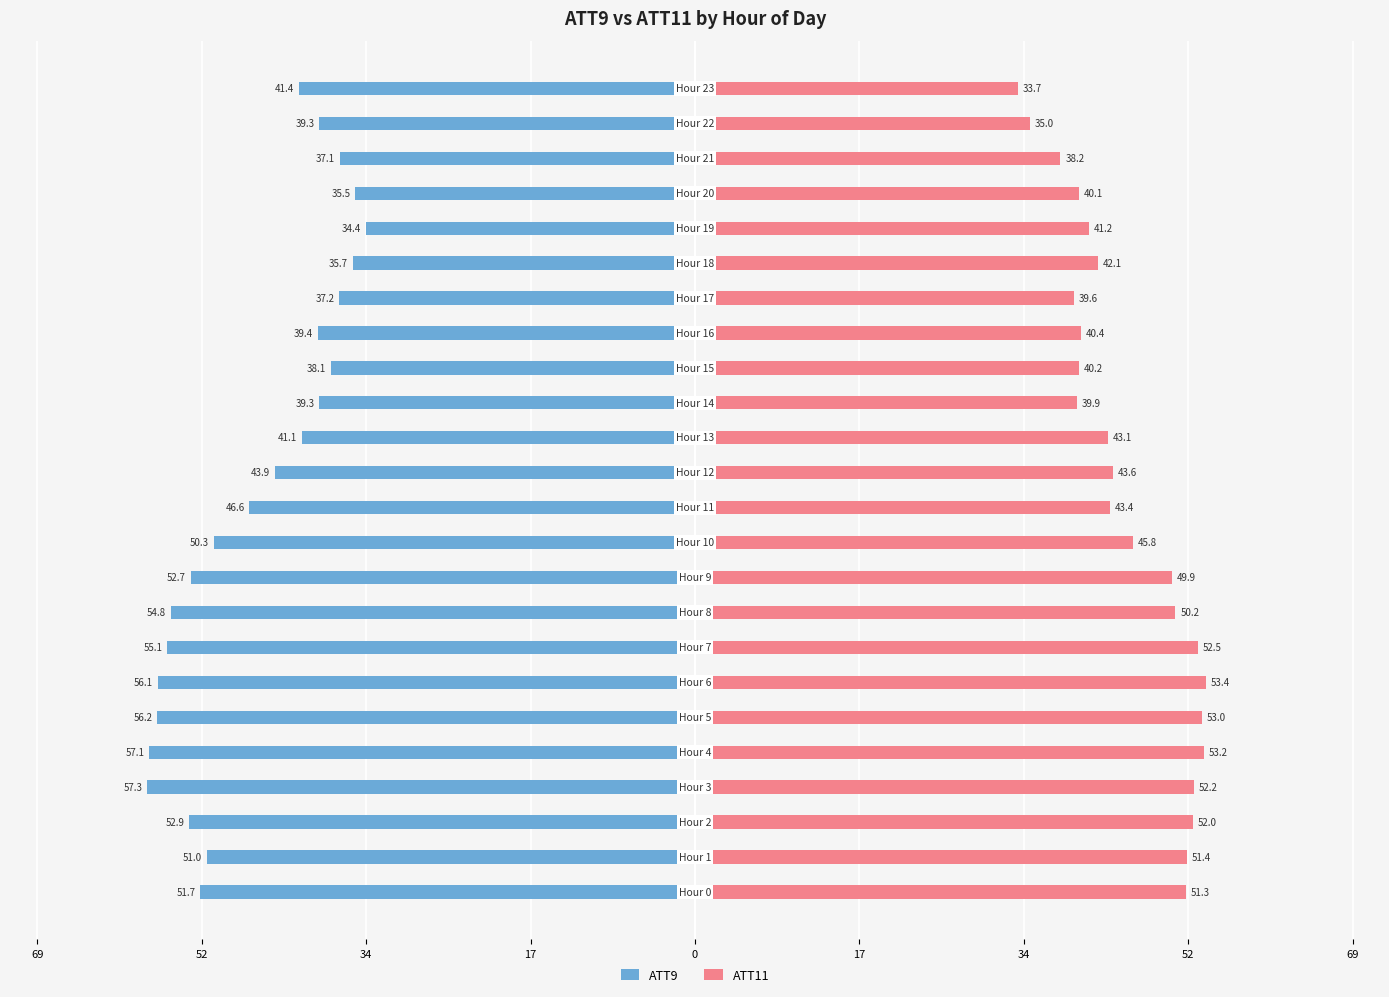

Count the number of categories in the chart.

24